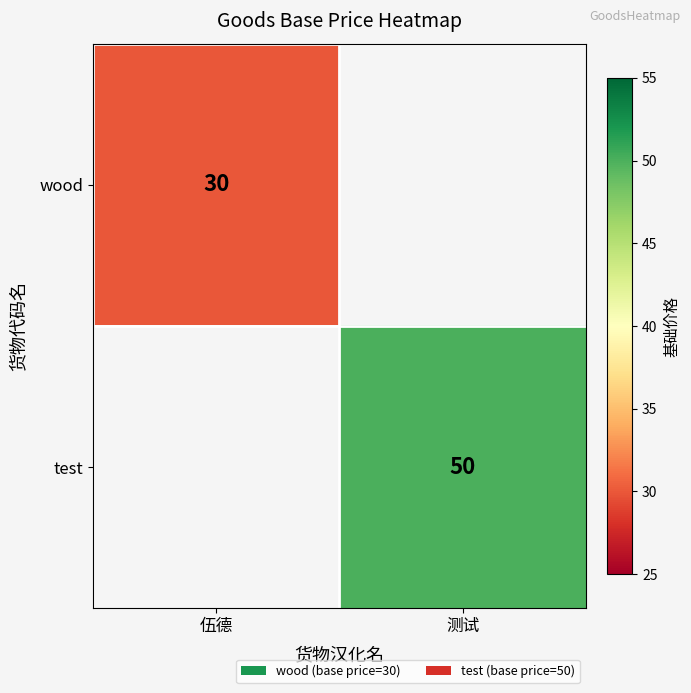

True or false: wood has a value of 9 at 伍德.

False